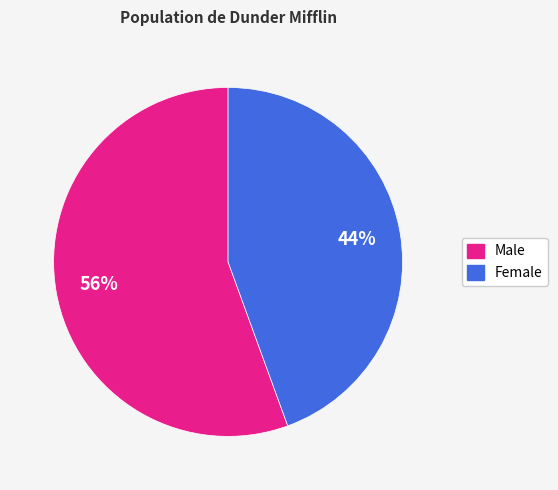

Count the number of slices in the pie.

2